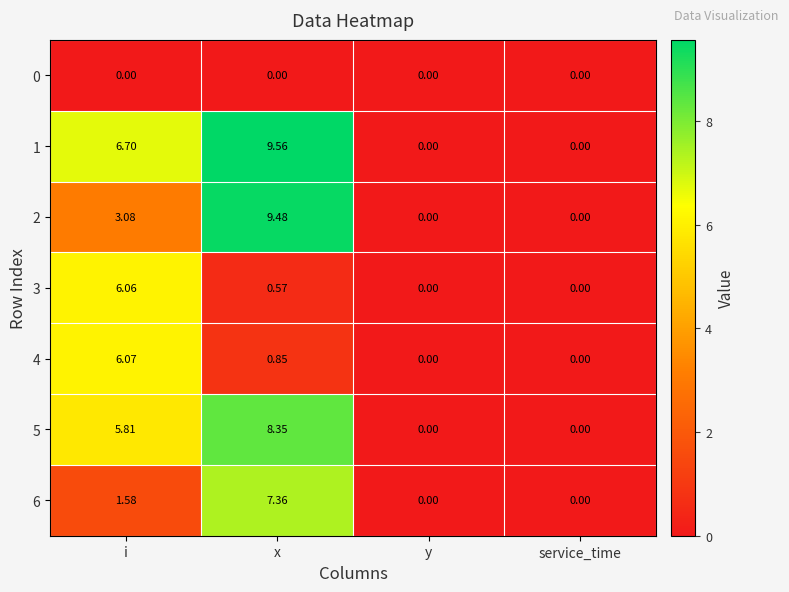

Which label corresponds to the largest value in the chart?

x